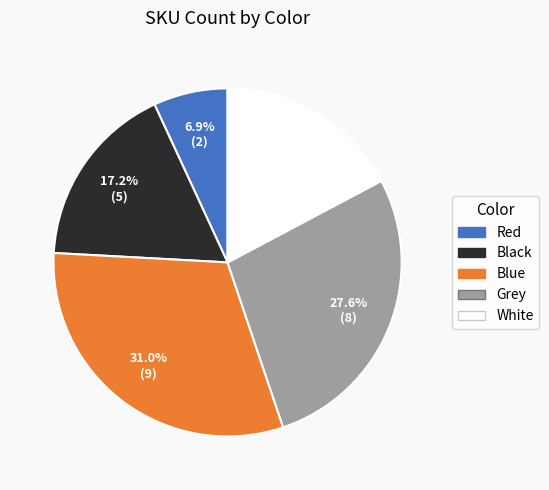

Is there any slice that represents more than half of the pie?

No